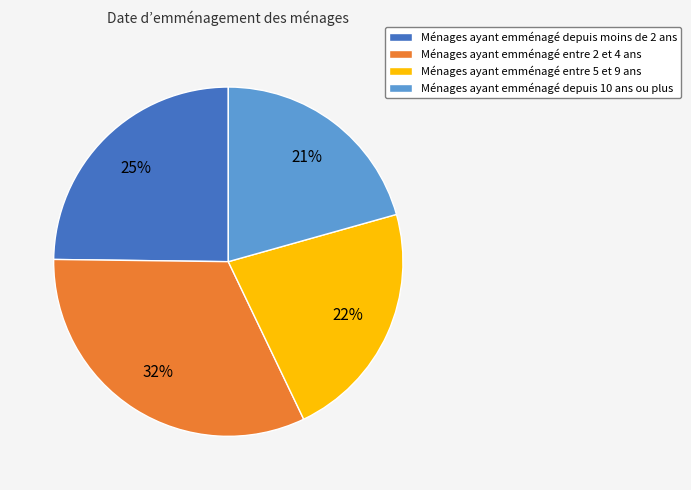

Is Ménages ayant emménagé entre 5 et 9 ans the majority of the pie?

No